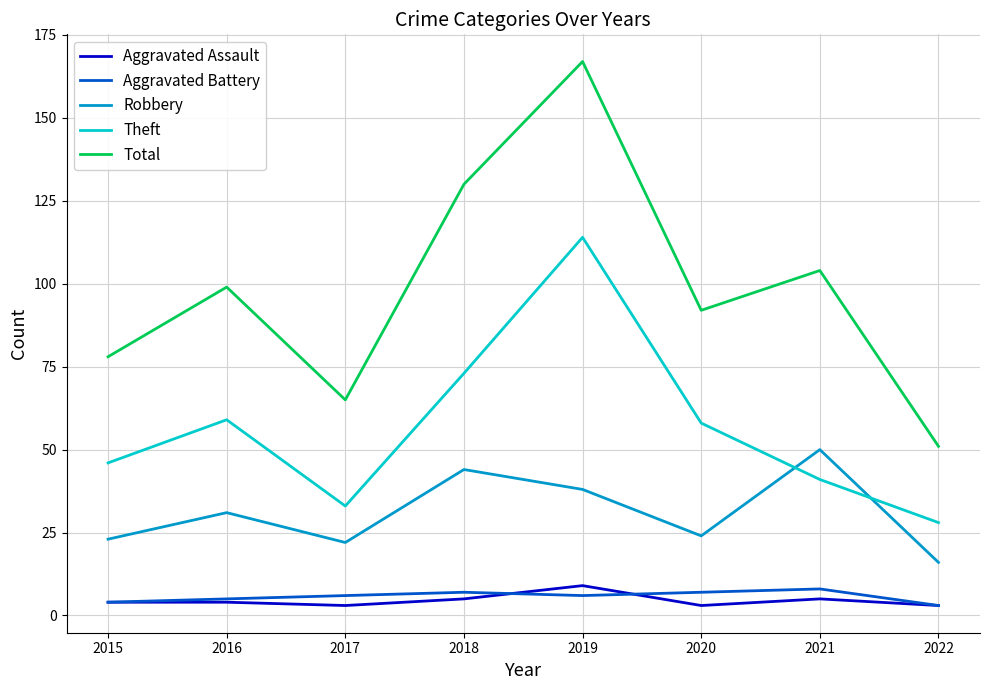

Reading right to left, list all the values displayed in this chart.

Aggravated Assault: 3	5	3	9	5	3	4	4
Aggravated Battery: 3	8	7	6	7	6	5	4
Robbery: 16	50	24	38	44	22	31	23
Theft: 28	41	58	114	73	33	59	46
Total: 51	104	92	167	130	65	99	78